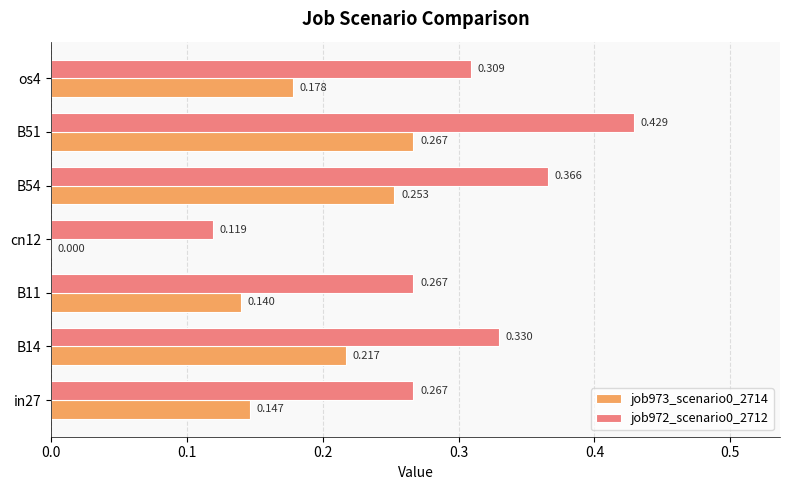

How many distinct data groups are displayed?

2